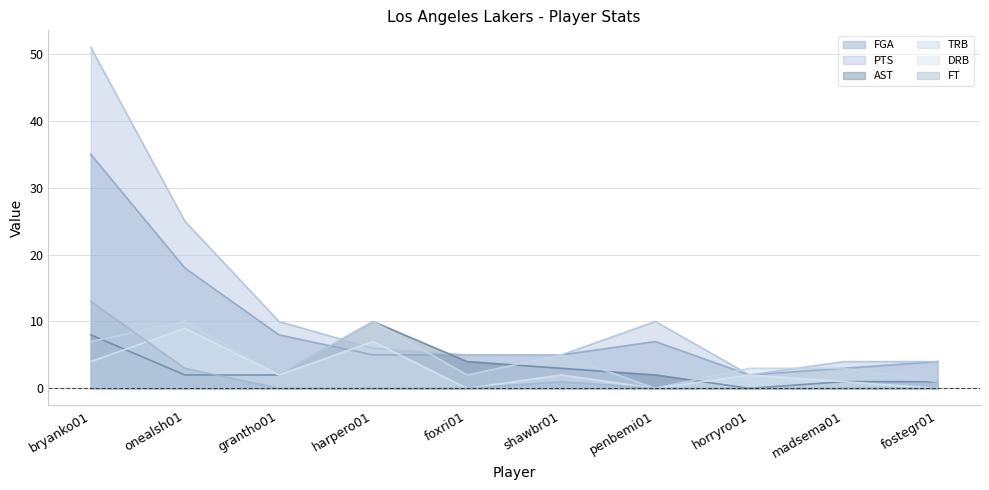

Which series has the largest total across all categories?

PTS